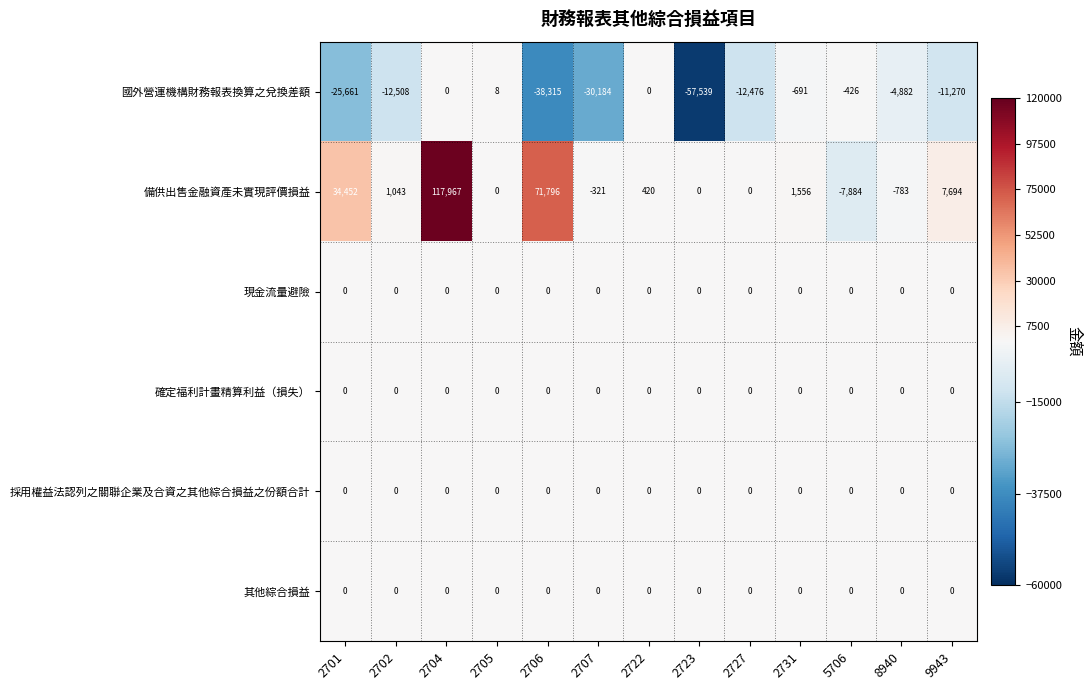

The 備供出售金融資產未實現評價損益 series shows 7694 at 9943. True or false?

True